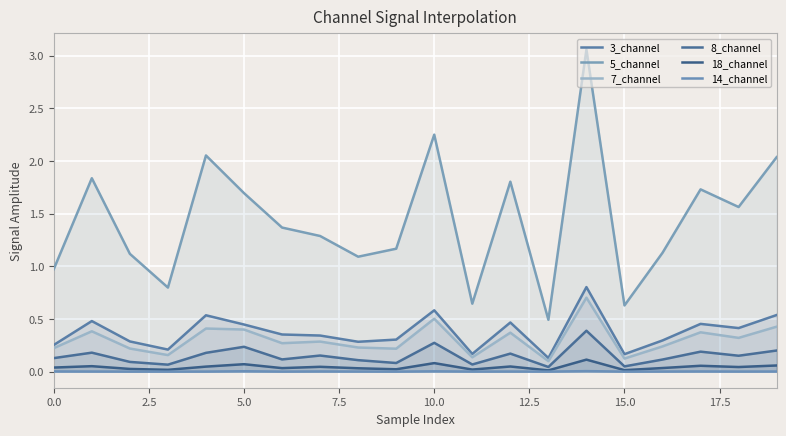

At which category does the chart reach its peak across all series?

14